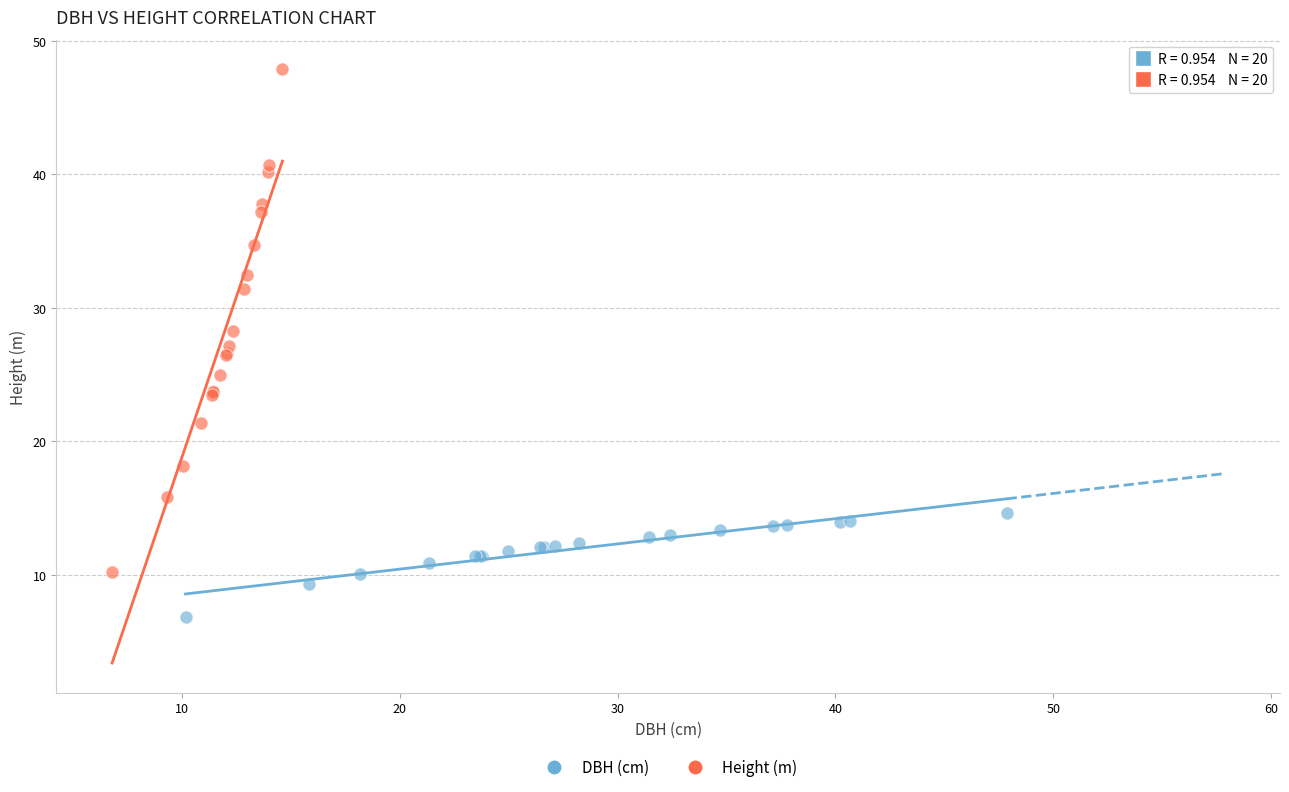

Which series contains the highest Y value?

Height (m)